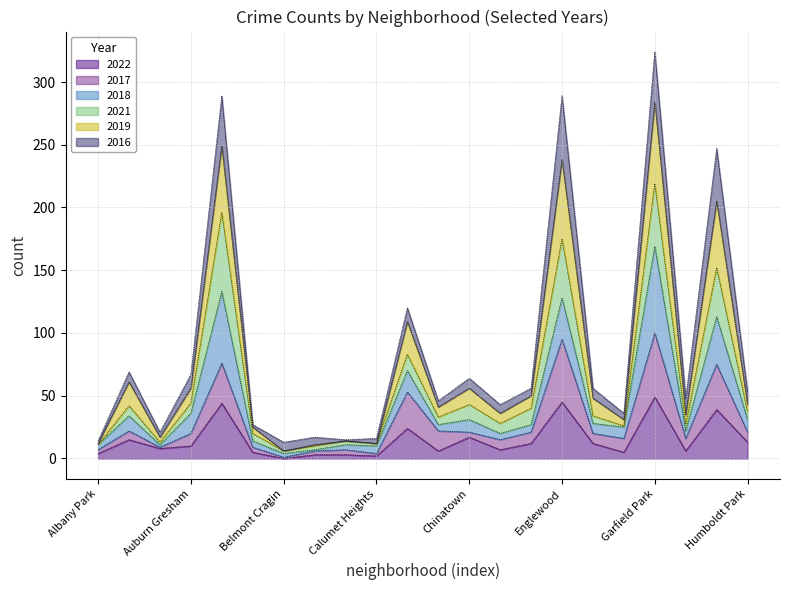

Where is the first local minimum for 2017?

Ashburn